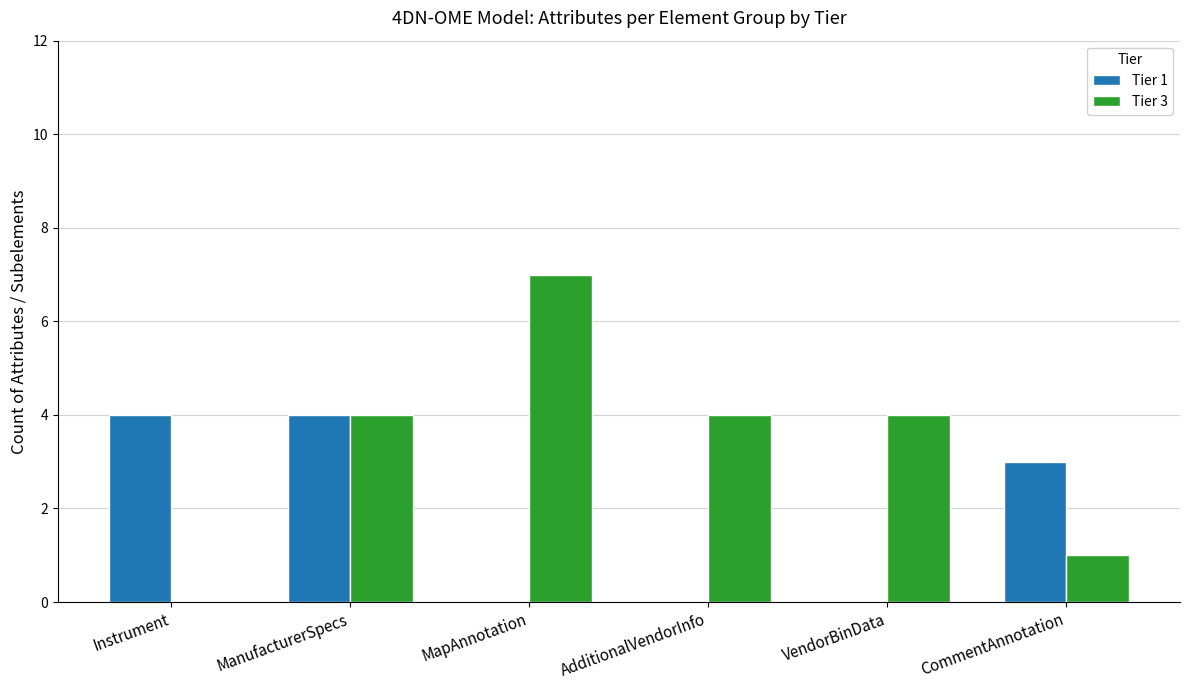

Which series changed the most between MapAnnotation and VendorBinData?

Tier 3